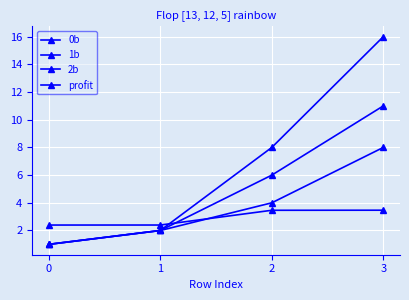

What is the sum of the profit values at 1 and 3?

5.9